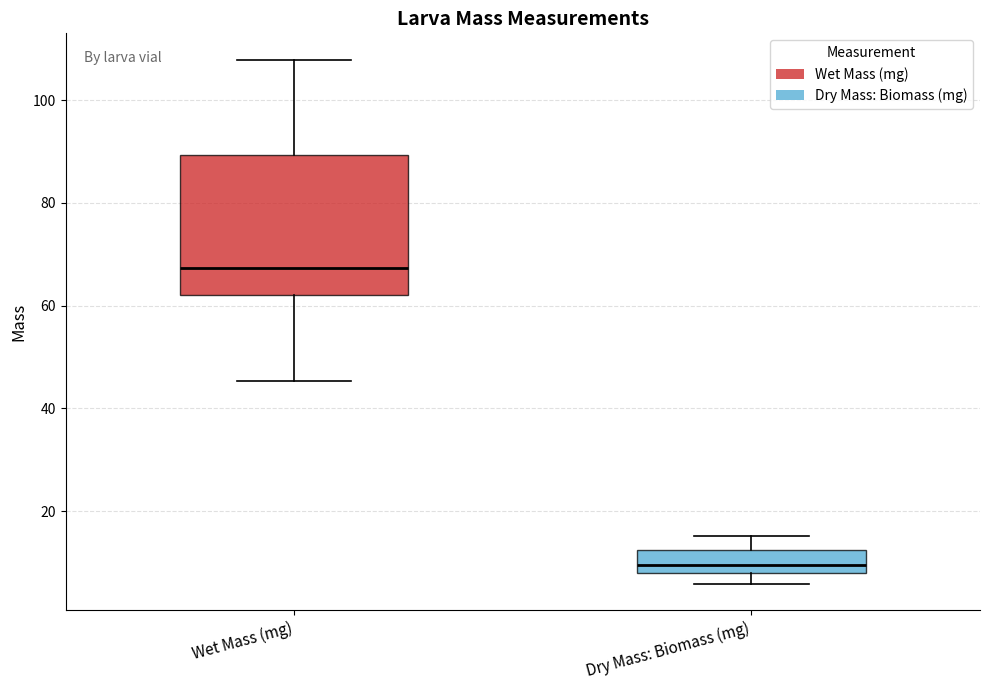

Reading left to right, transcribe this box plot: for each box, give where its median line is, the range the box spans, and where its two whiskers end, as read against the y-axis. The values are not printed on the chart, so give them approximately, as read against the axis.

Wet Mass (mg): median 68, box 62 to 90, whiskers 46 to 108
Dry Mass: Biomass (mg): median 10, box 8 to 12, whiskers 6 to 16